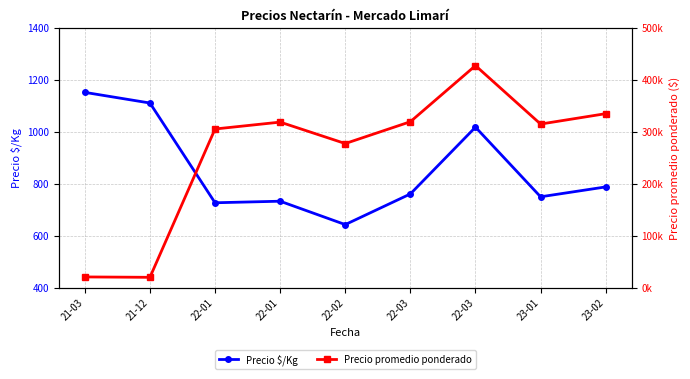

What is the value of the Precio $/Kg point at the 9th from the left?

788